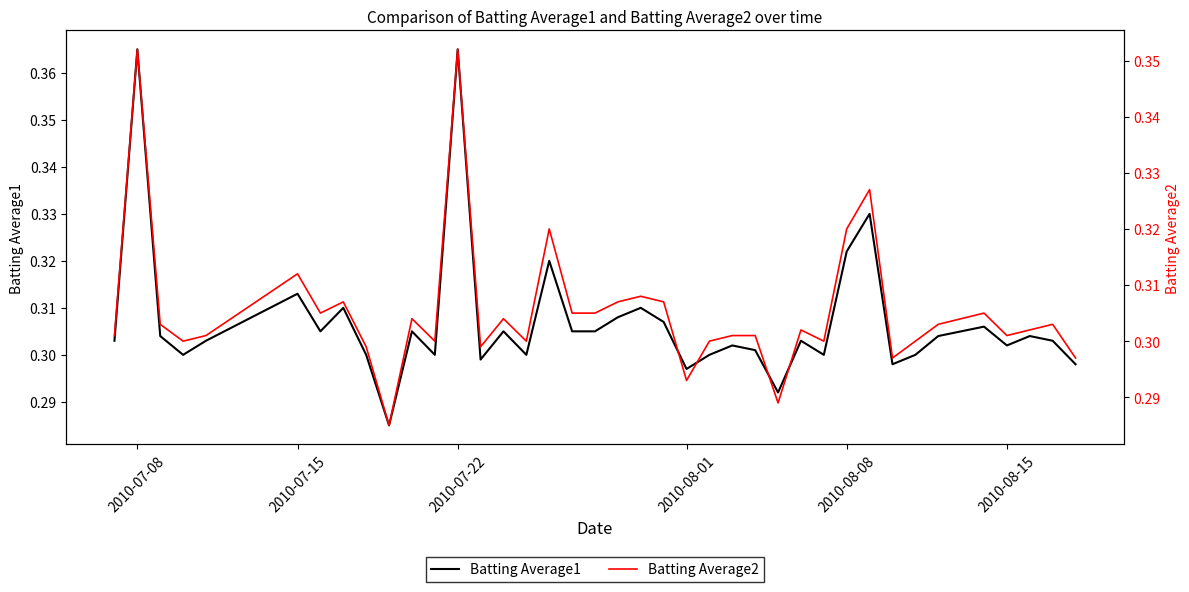

How many categories are shown in the chart?

40